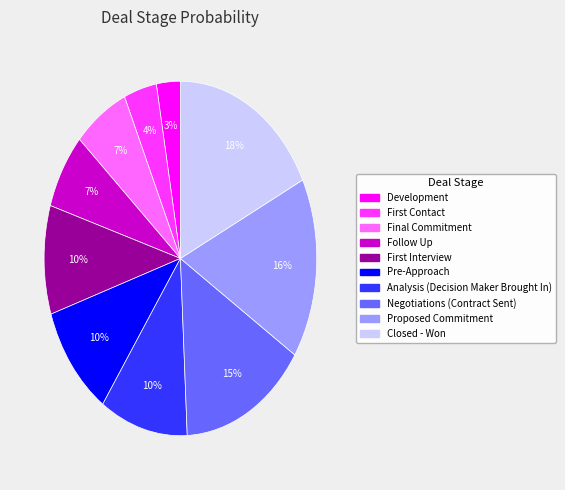

Is there a majority slice in this chart?

No